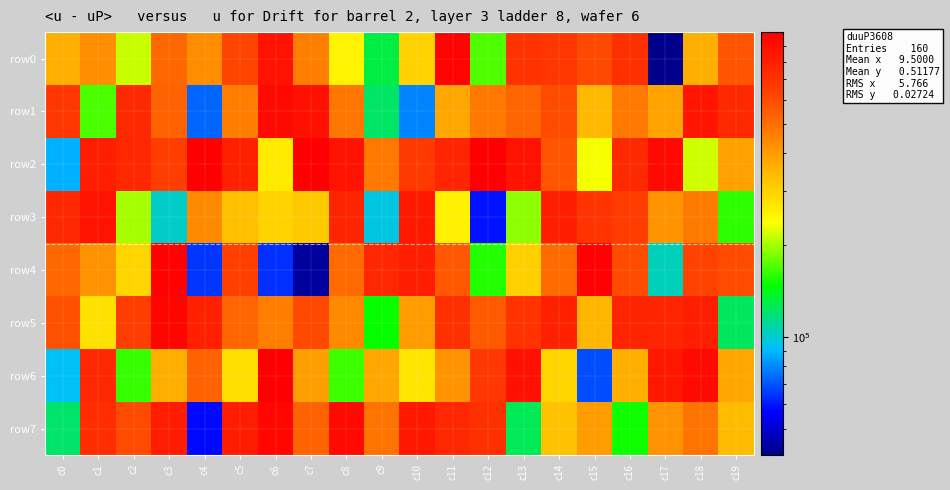

At how many categories does at least one series exceed 593102?

20